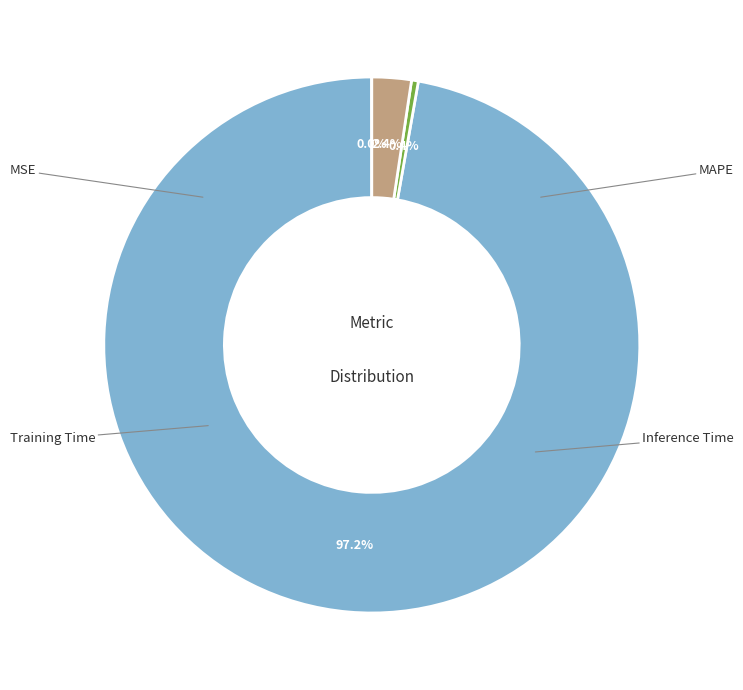

Does any single category account for the majority?

Yes